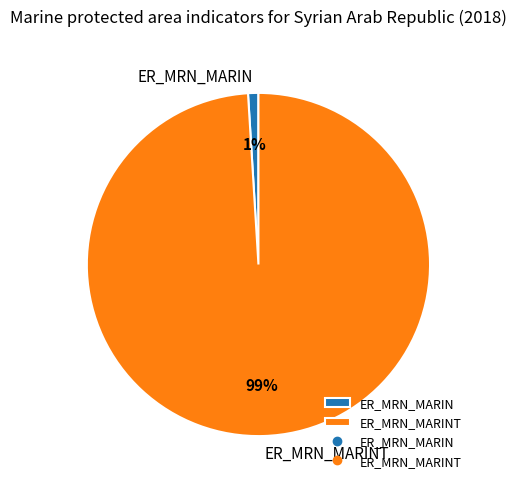

To the nearest percent, what is the average slice percentage?

50%